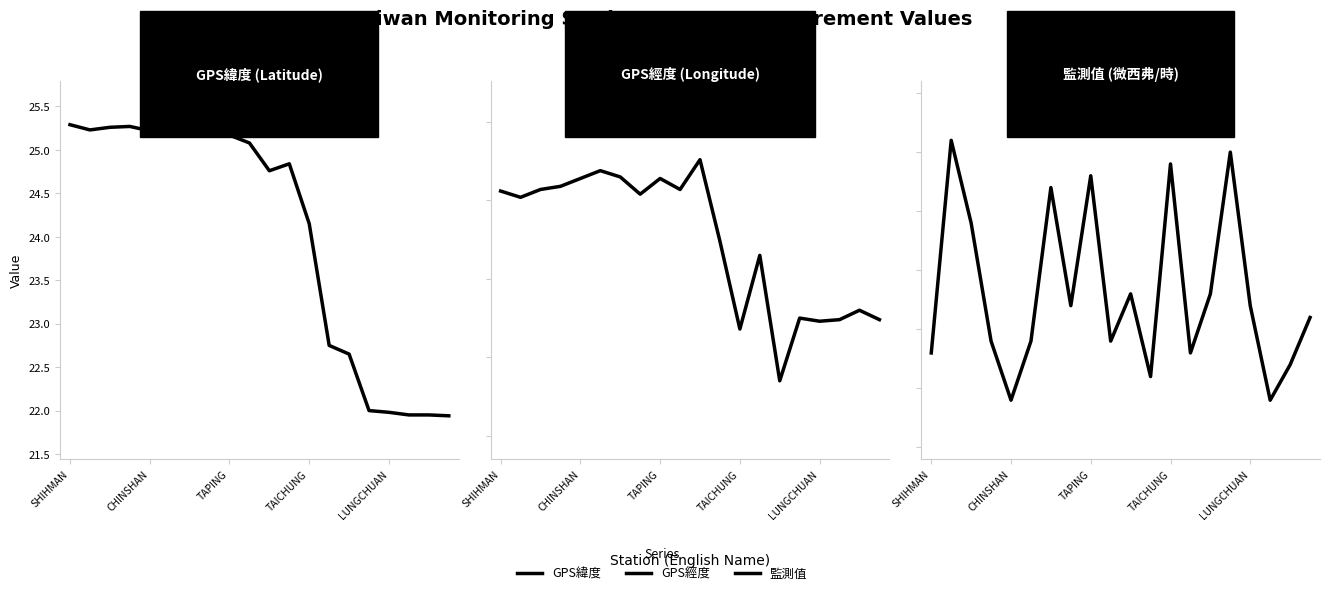

True or false: GPS經度 has a value of 121.2 at 11.

True